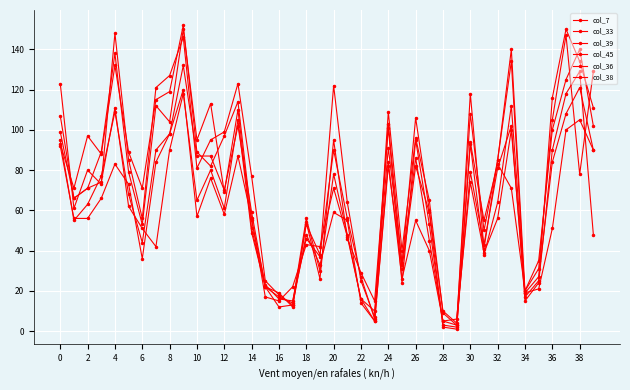

Where is the first local maximum for col_45?

2